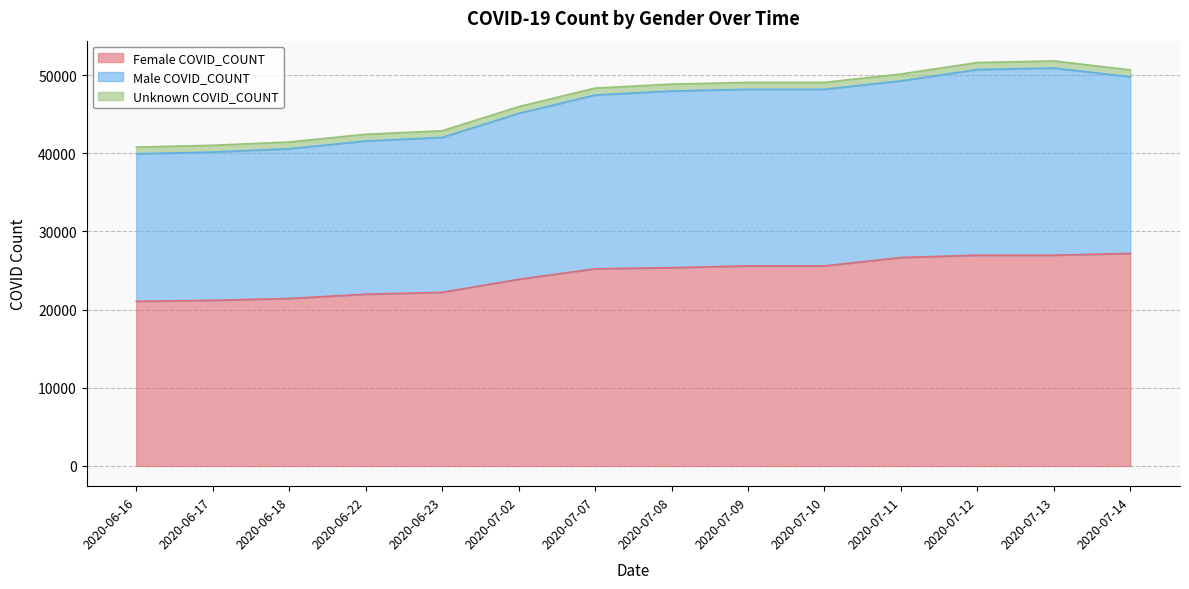

What is the total value across all series at 2020-07-11?

50135